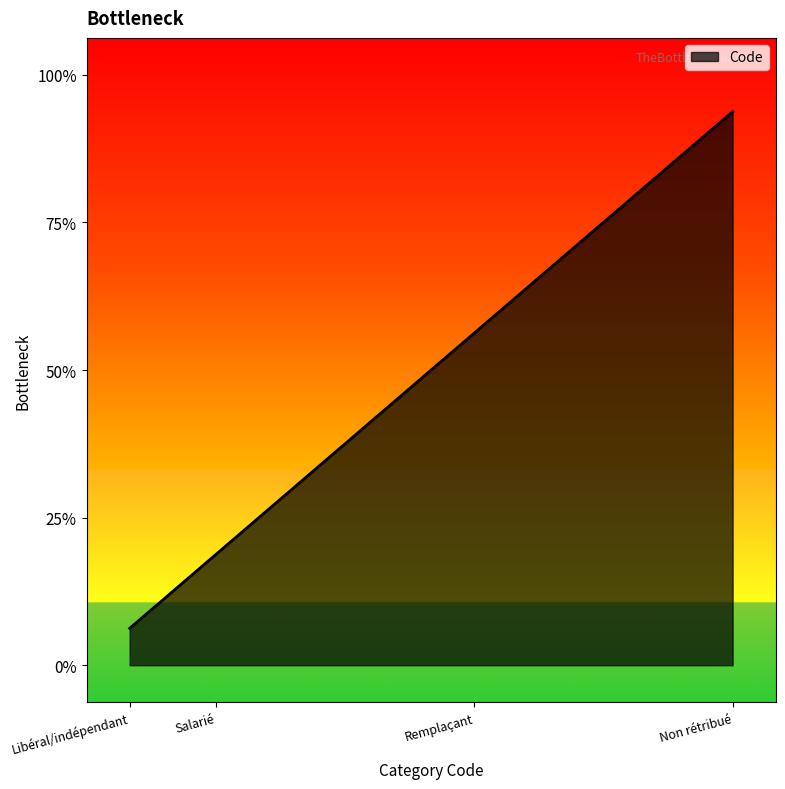

What is the label of the 4th point from the right?

Libéral/indépendant